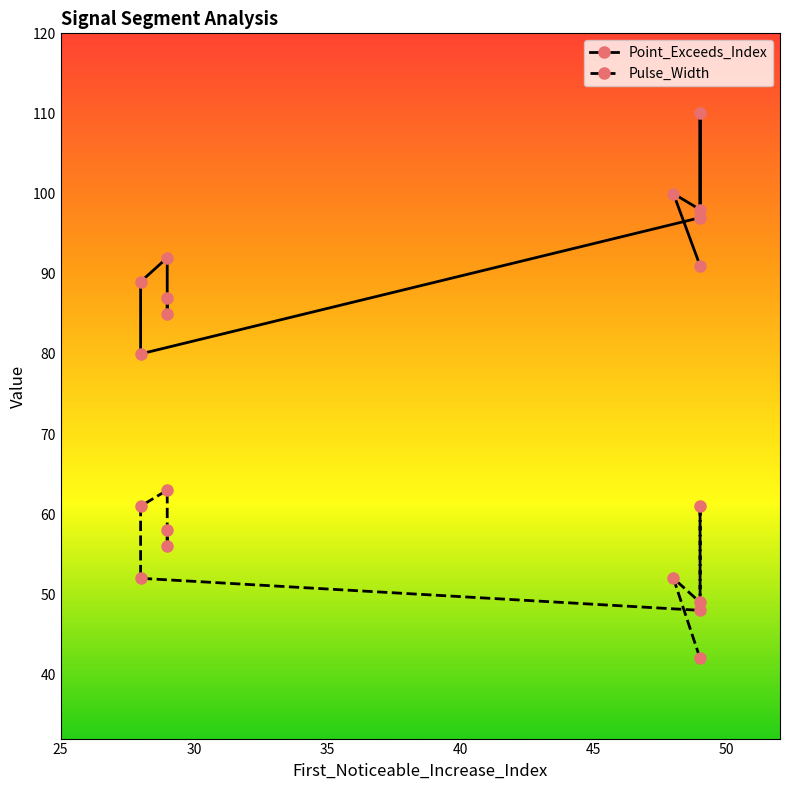

Does the chart display data point markers on the line(s)?

Yes